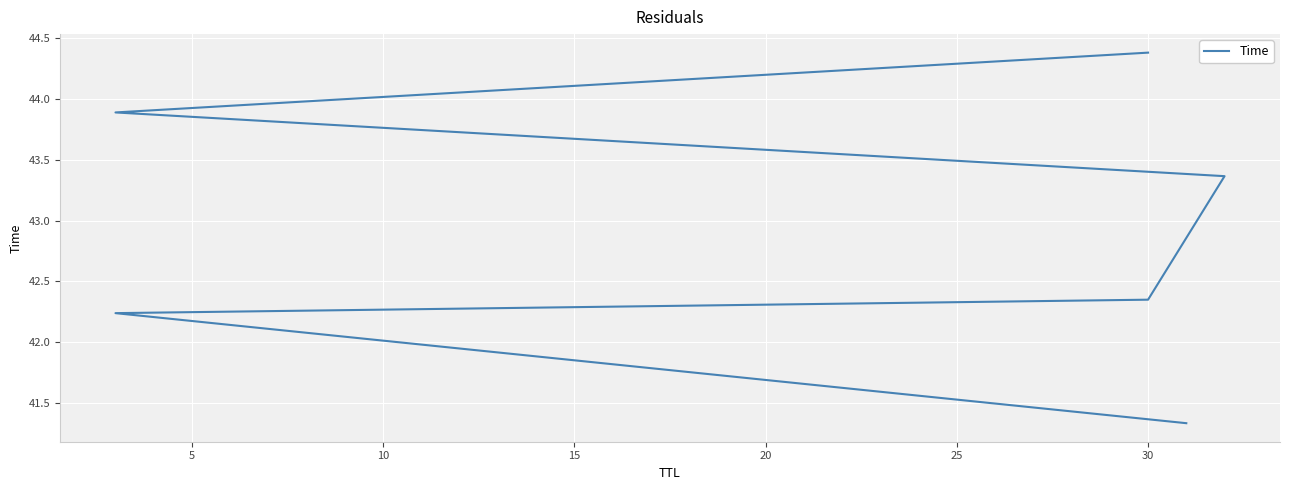

The value at 20 is 10.2. True or false?

False